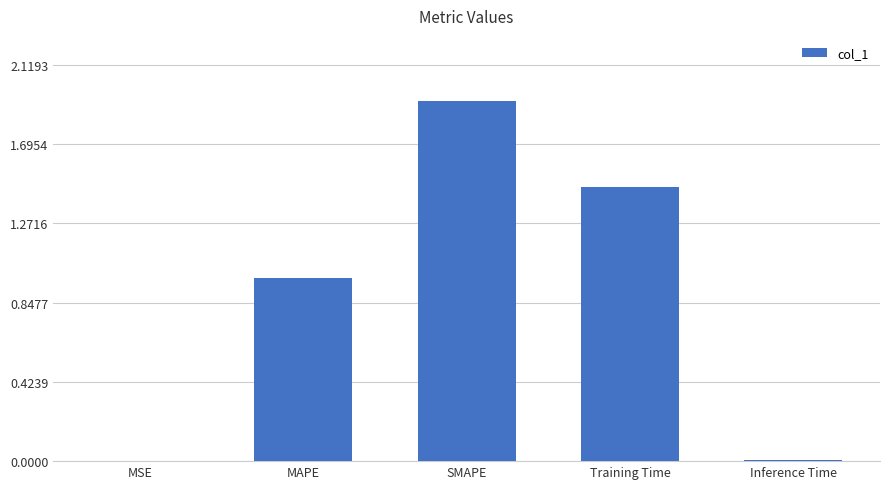

Between MSE and SMAPE, which is larger?

SMAPE